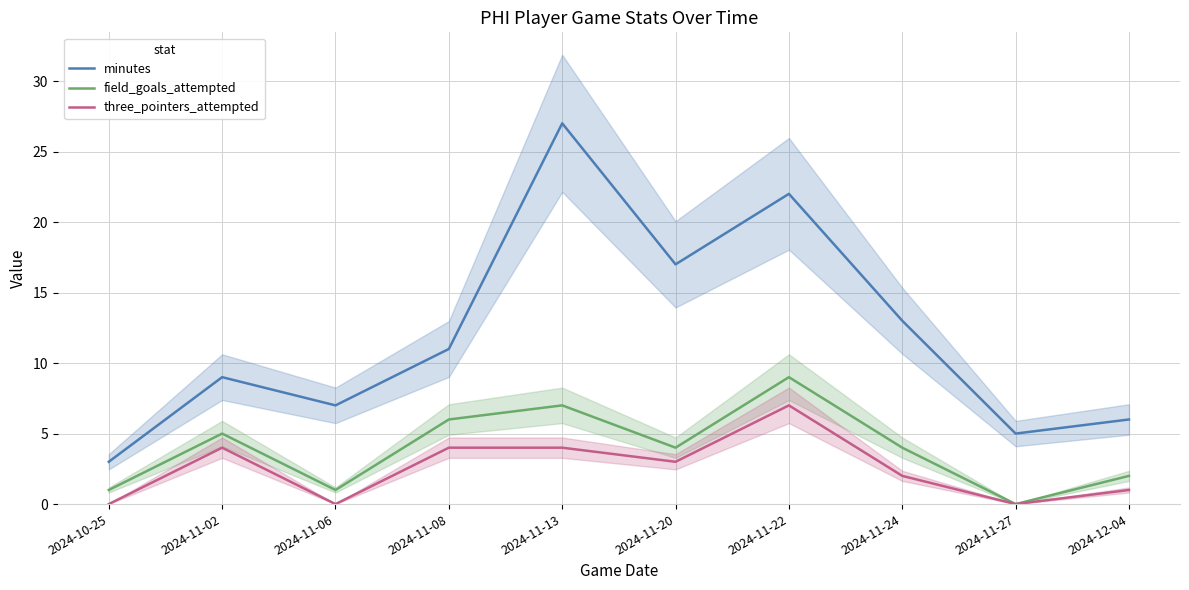

The field_goals_attempted series shows 0 at 2024-12-04. True or false?

False